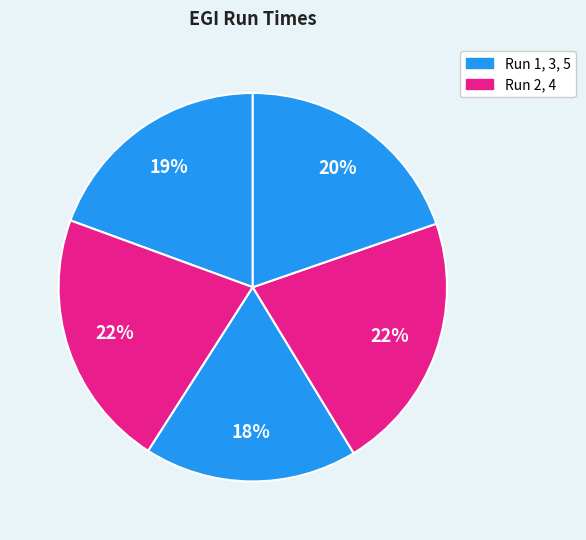

Is there a majority slice in this chart?

No